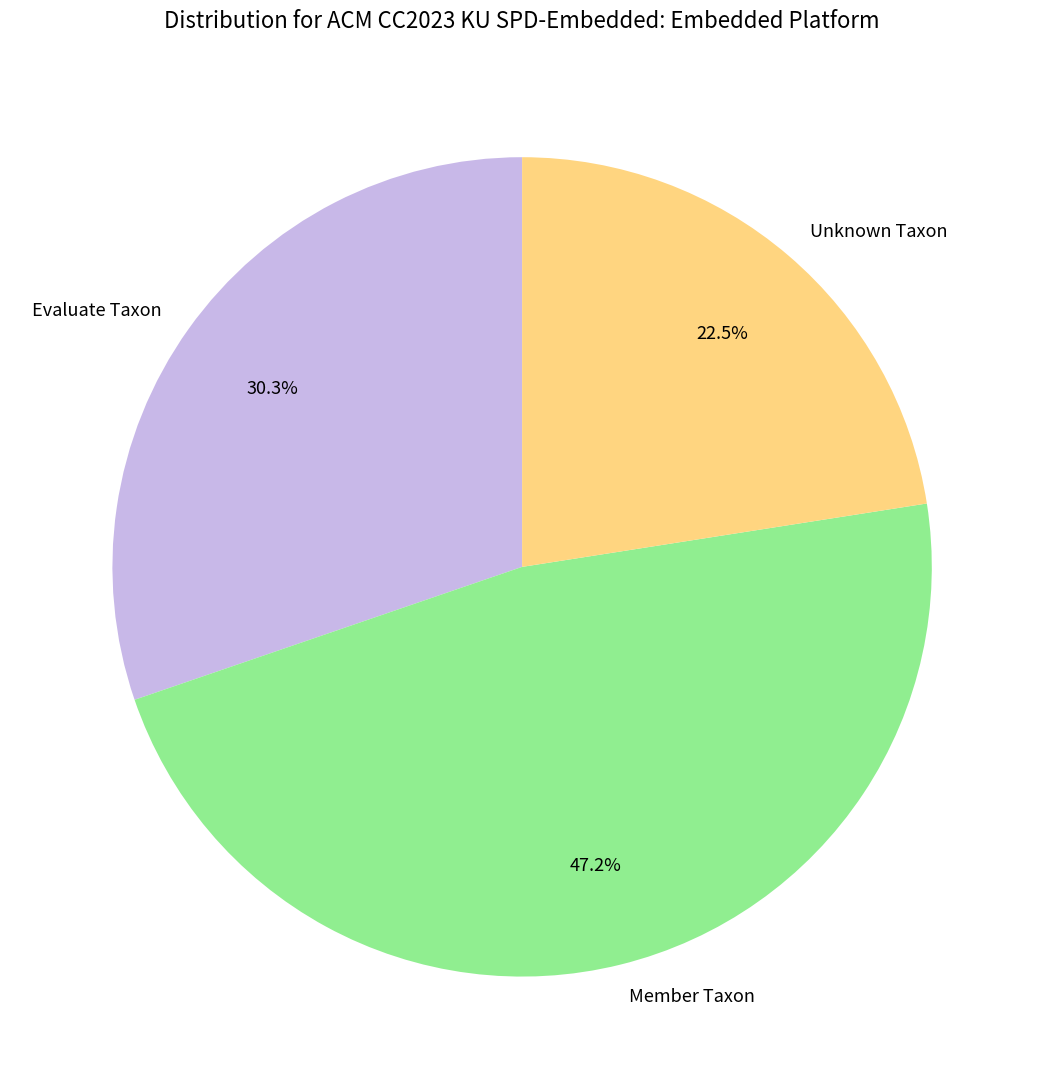

Does Evaluate Taxon represent more than half of the total?

No